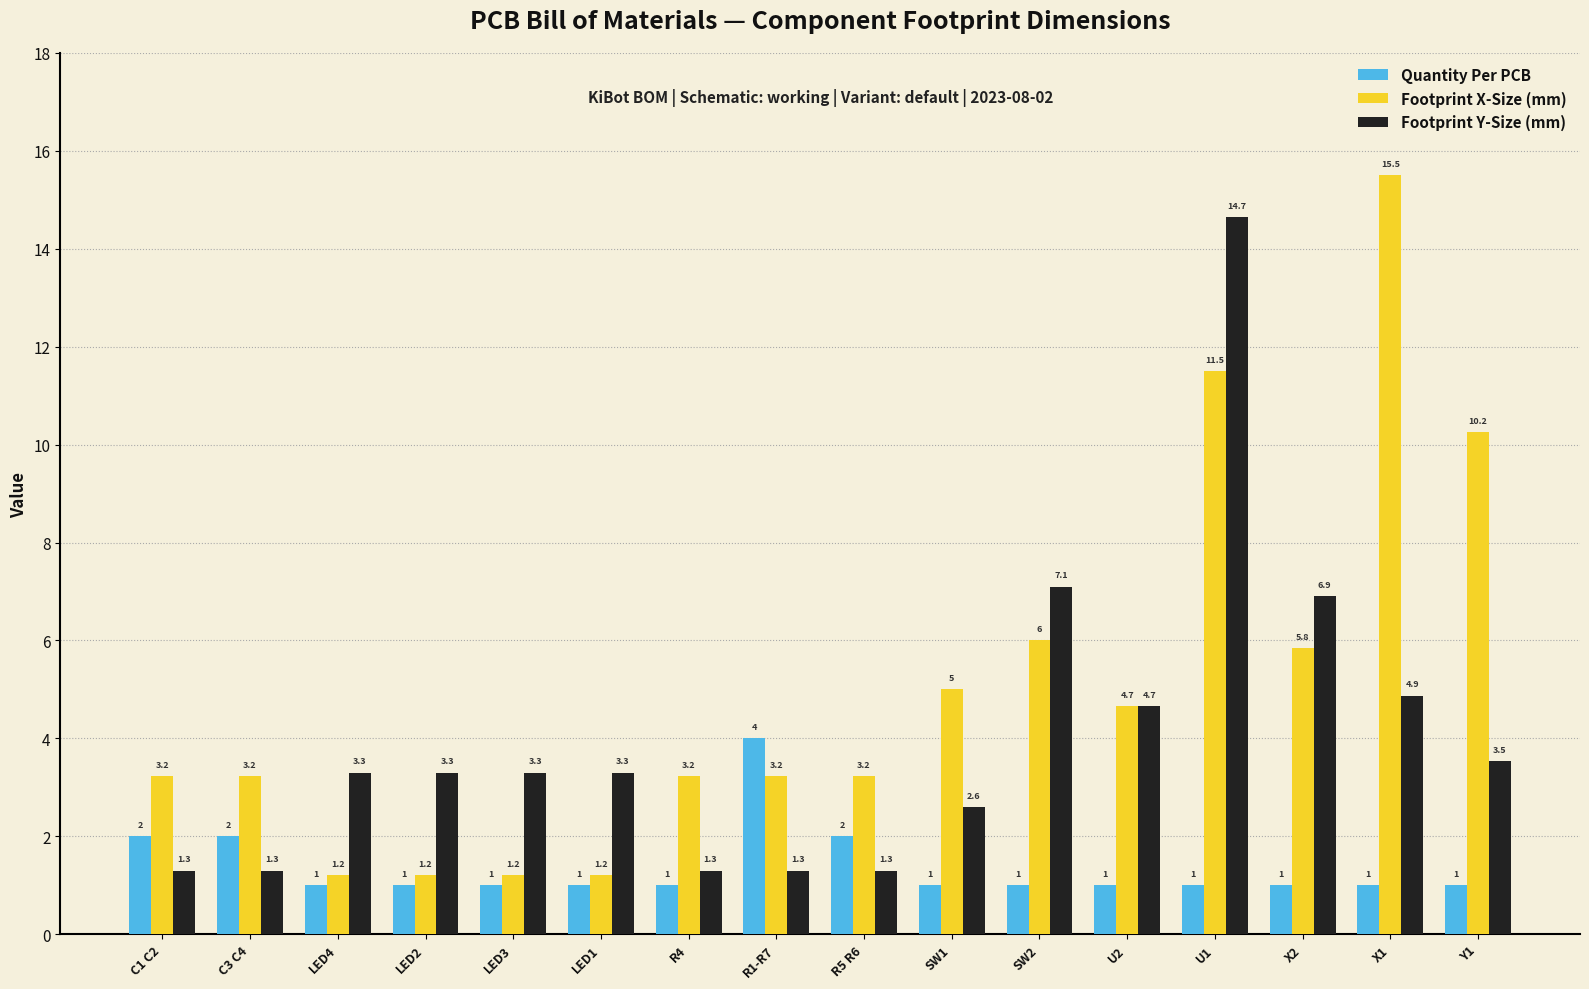

At how many categories does at least one series exceed 10?

3